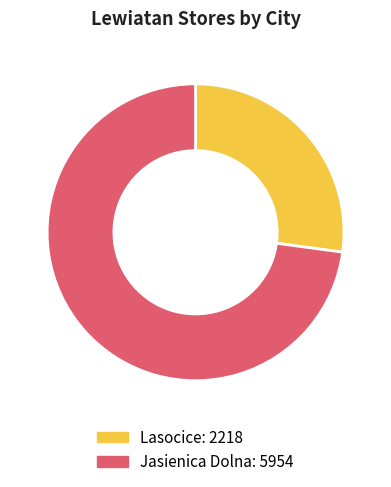

Combined, do Jasienica Dolna and Lasocice account for over 50%?

Yes